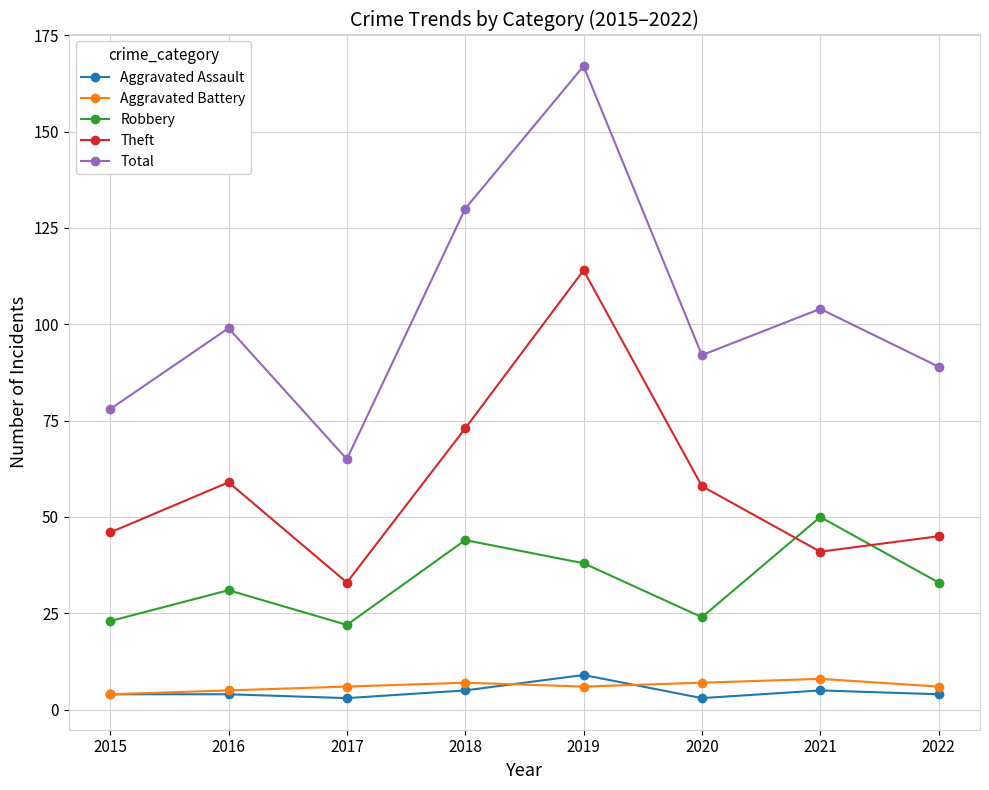

Is the value of Robbery at 2021 greater than the value of Total at 2021?

No